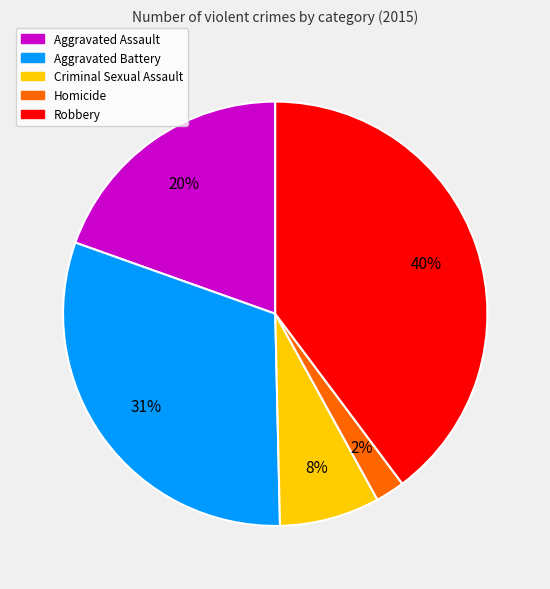

Do Aggravated Battery and Robbery together represent more than half of the pie?

Yes